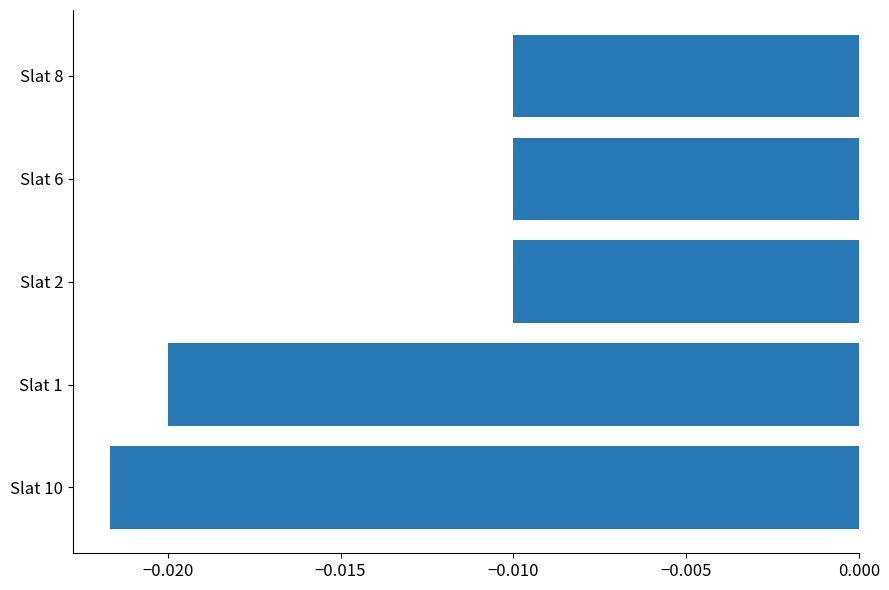

Which has a higher value, Slat 2 or Slat 10?

Slat 2